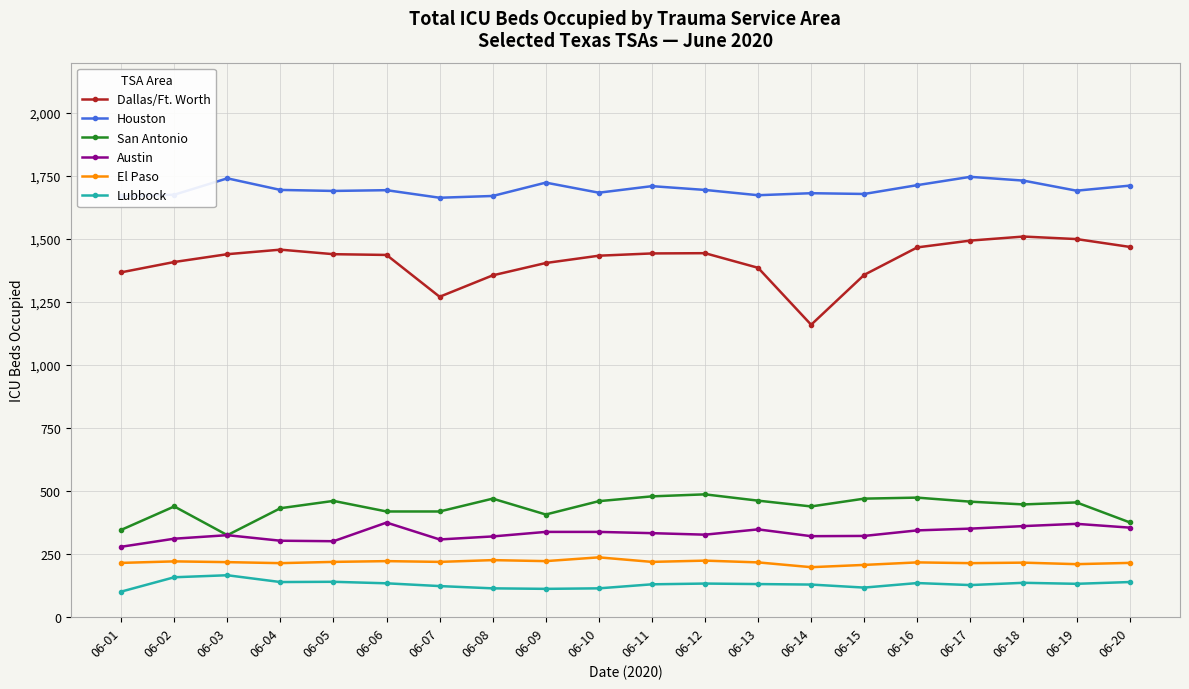

Where is the first local maximum for San Antonio?

06-02